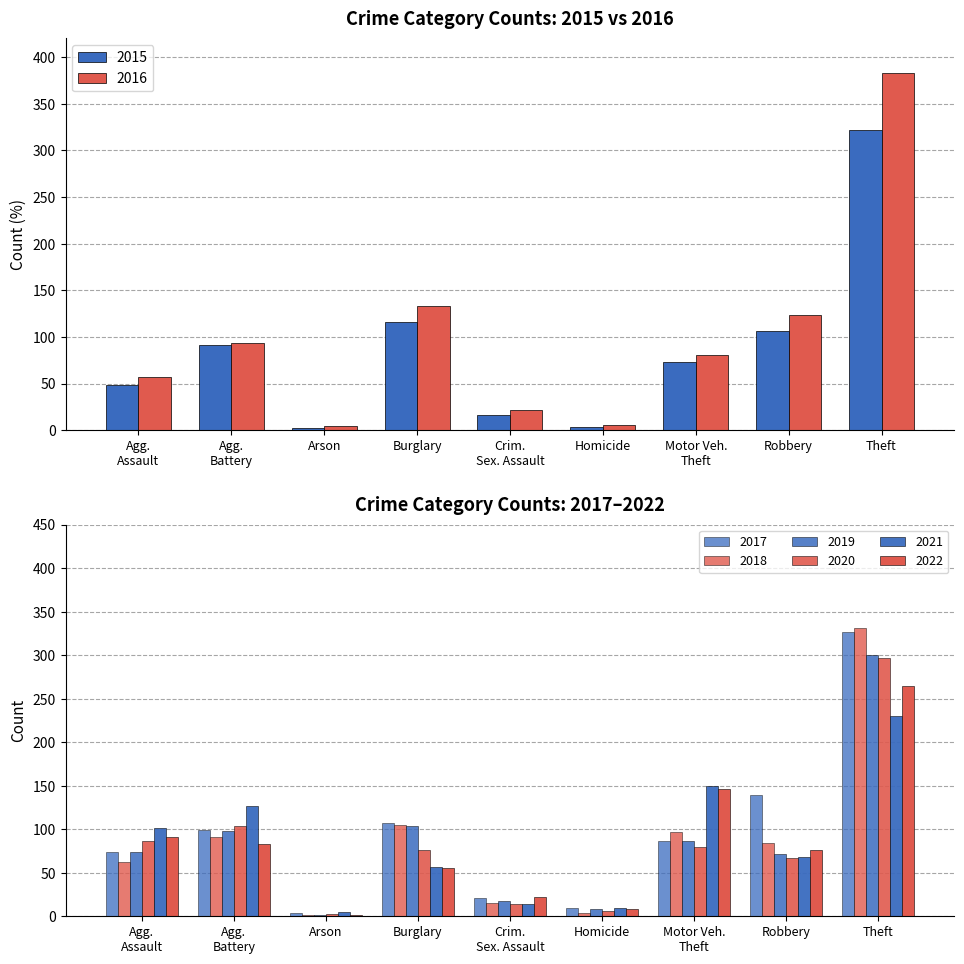

What is the difference between the maximum and minimum values in the 2015 series?

320